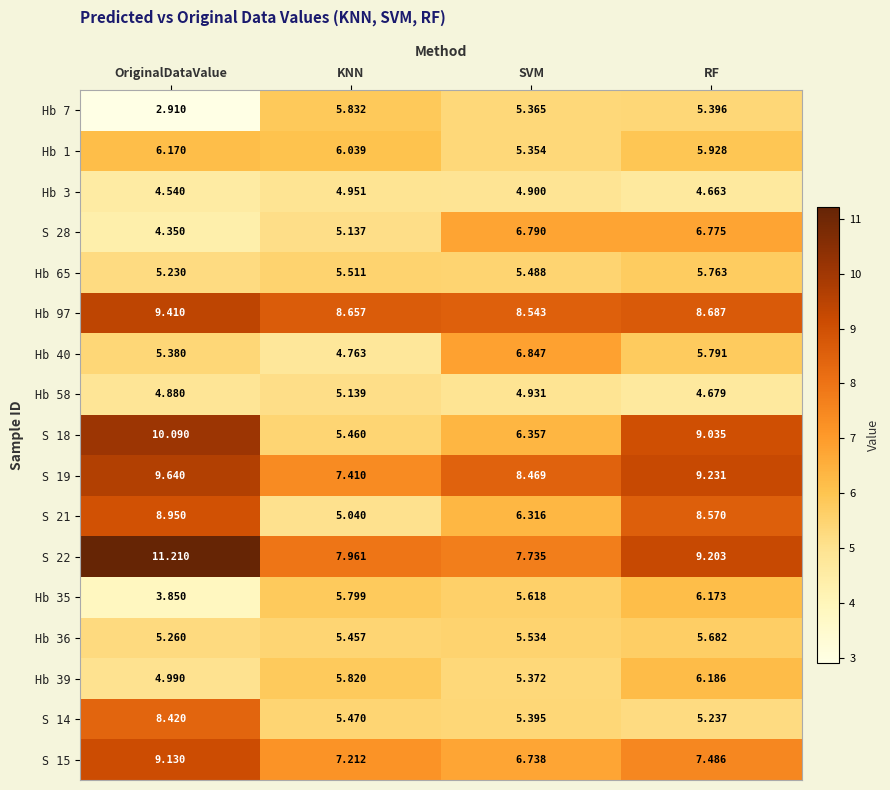

Which label corresponds to the smallest value in the chart?

OriginalDataValue